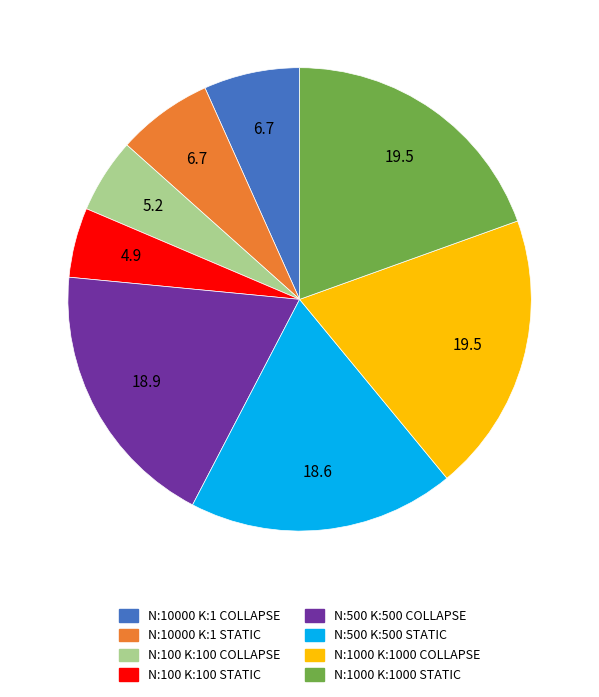

Is there a majority slice in this chart?

No